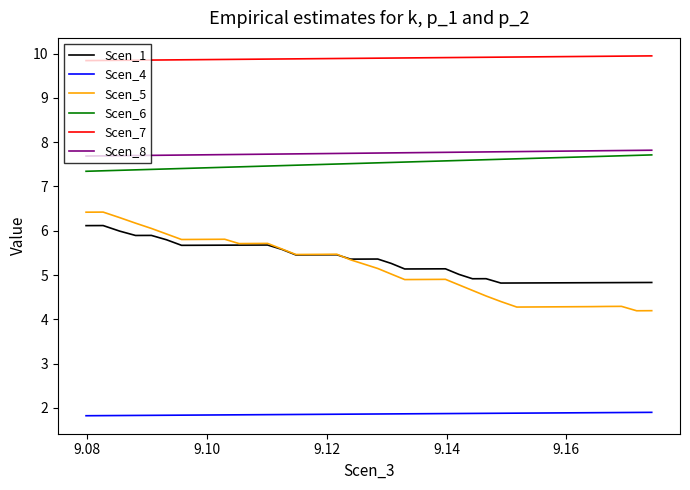

What is the sum of all Scen_5 values?

206.5